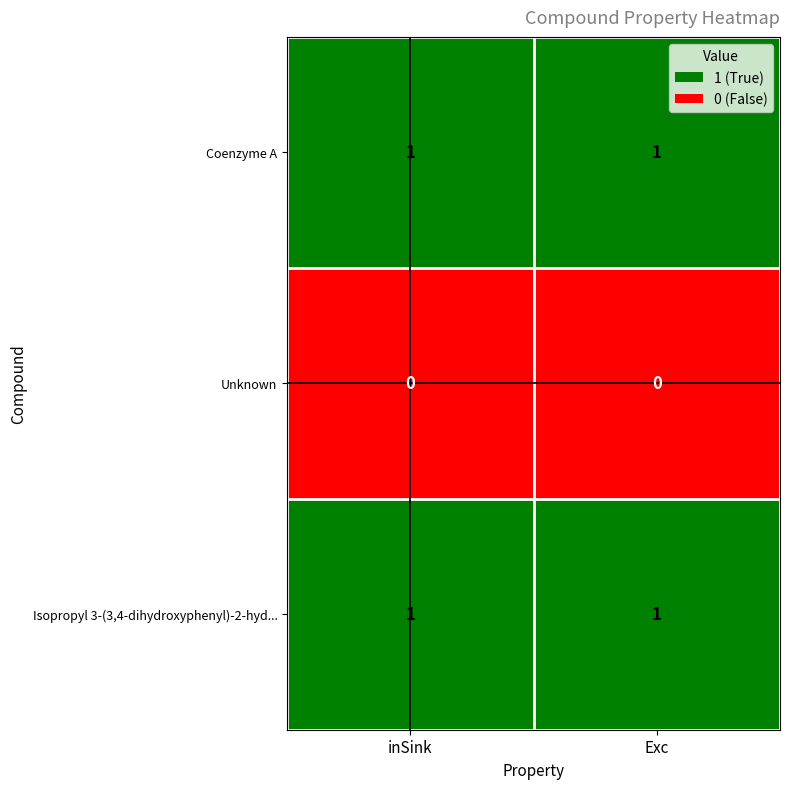

Count the number of data series in this chart.

3